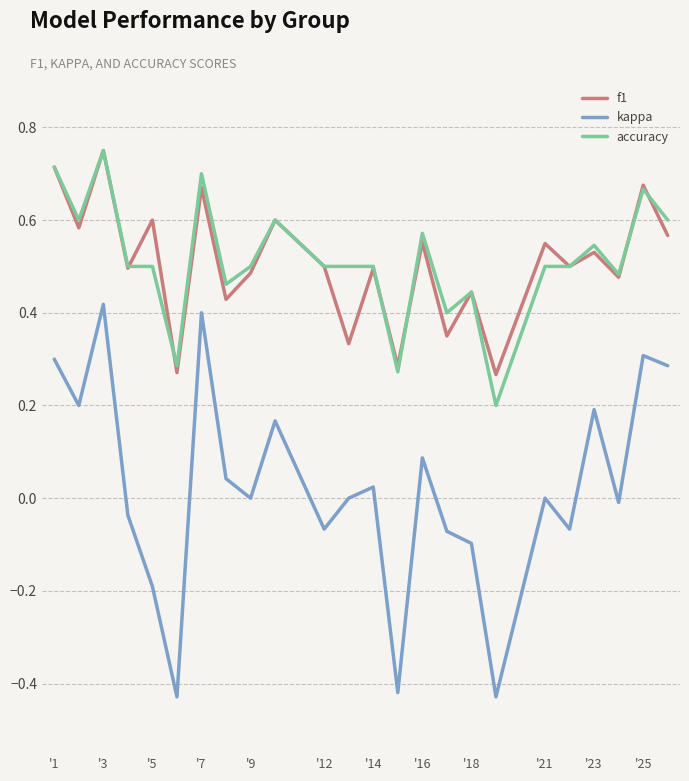

Which series has the widest spread of values?

kappa